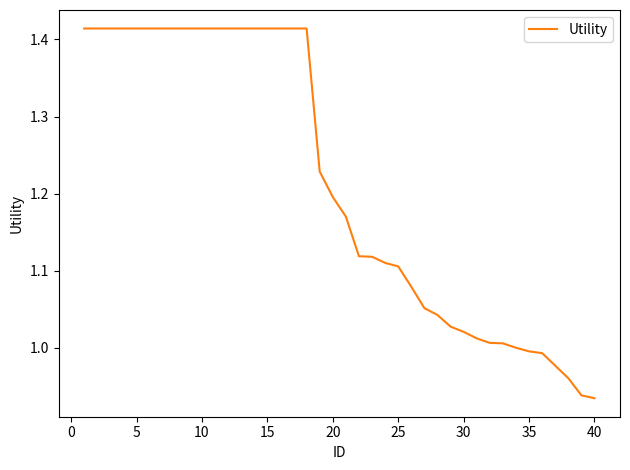

How many distinct data groups are displayed?

1